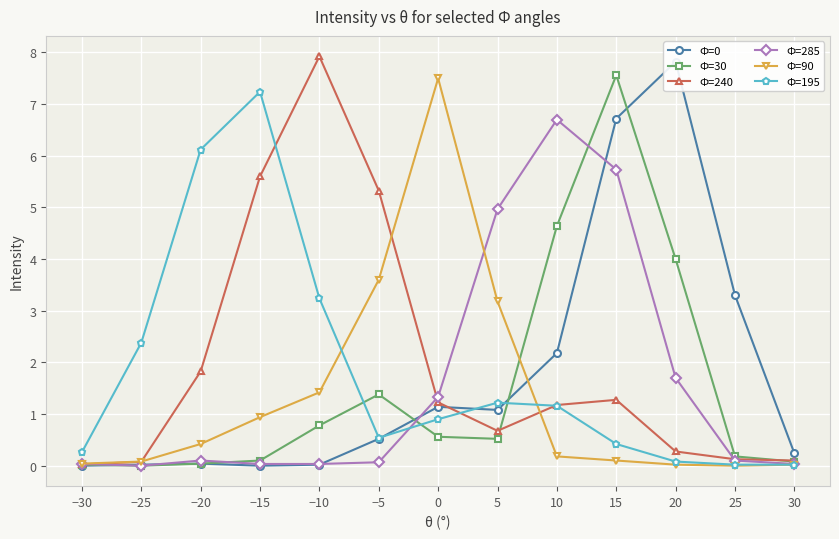

Where is the first local maximum for Ф=285?

−20